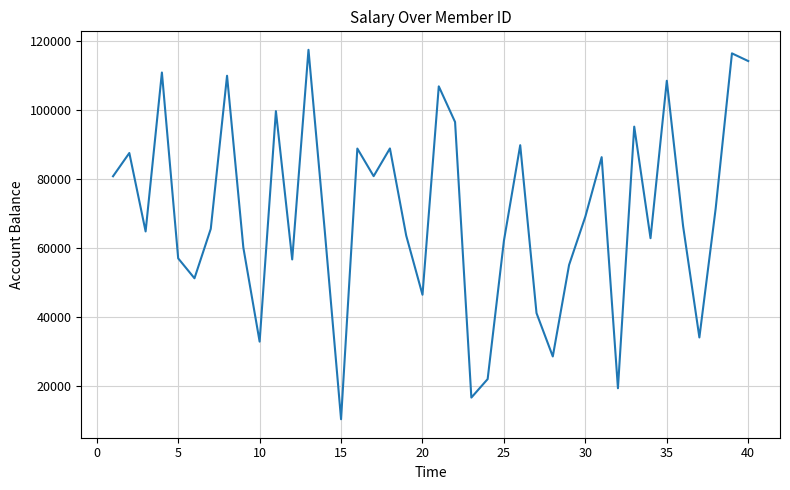

What is the greatest value displayed?

117408